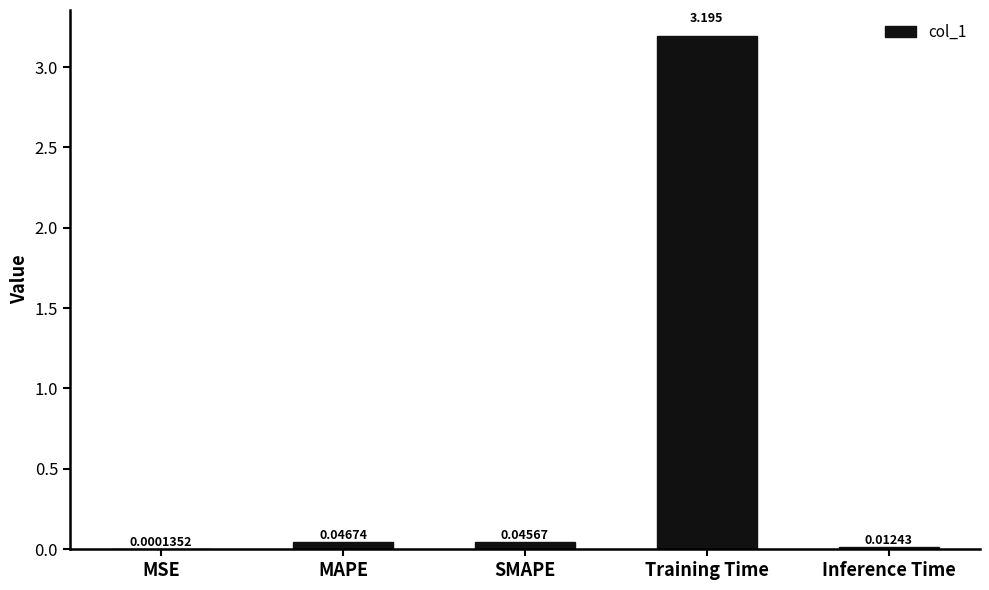

Between MSE and Inference Time, which is larger?

Inference Time